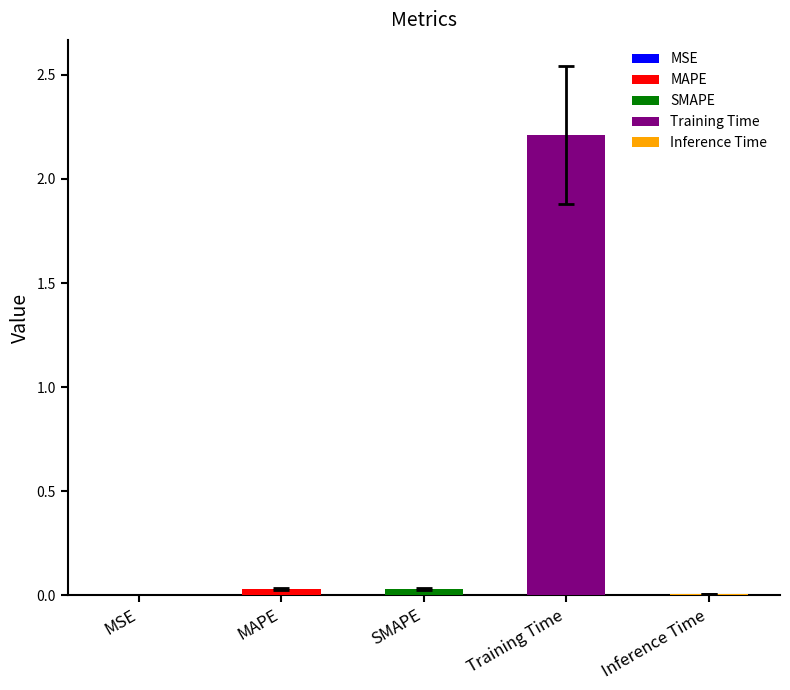

Which has a higher value, MAPE or Training Time?

Training Time